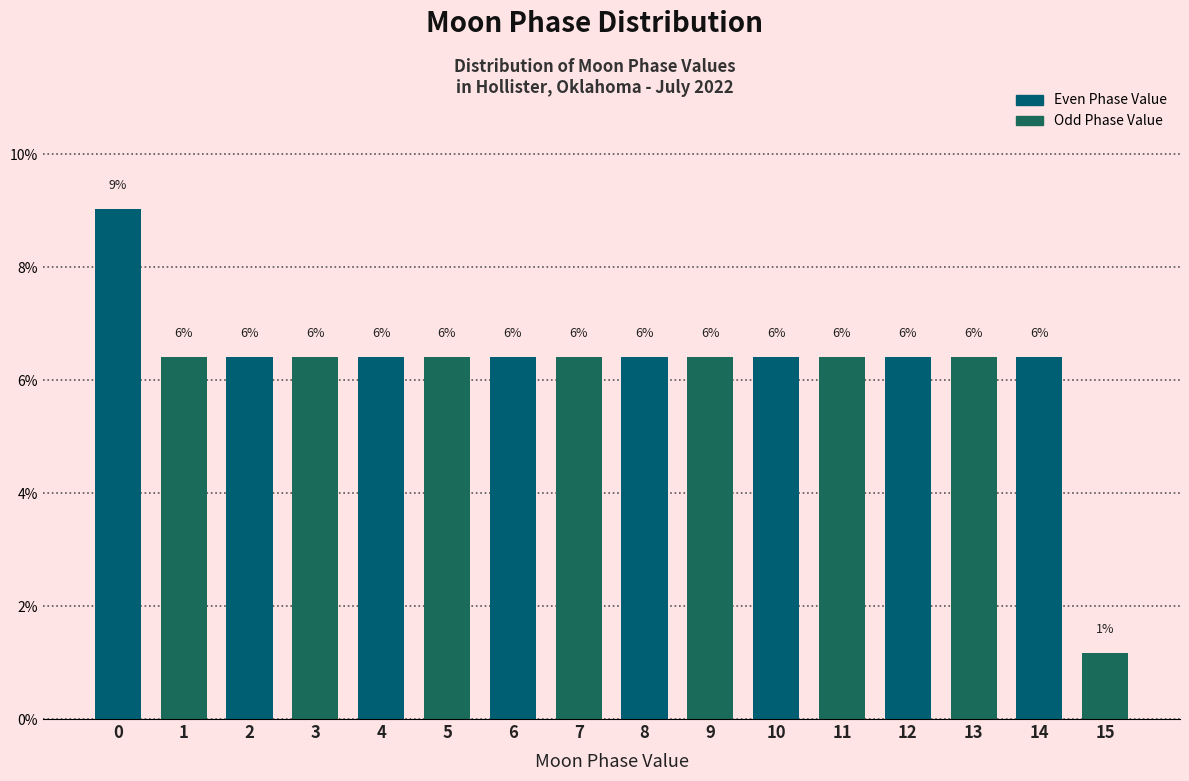

Are the bars horizontal?

No